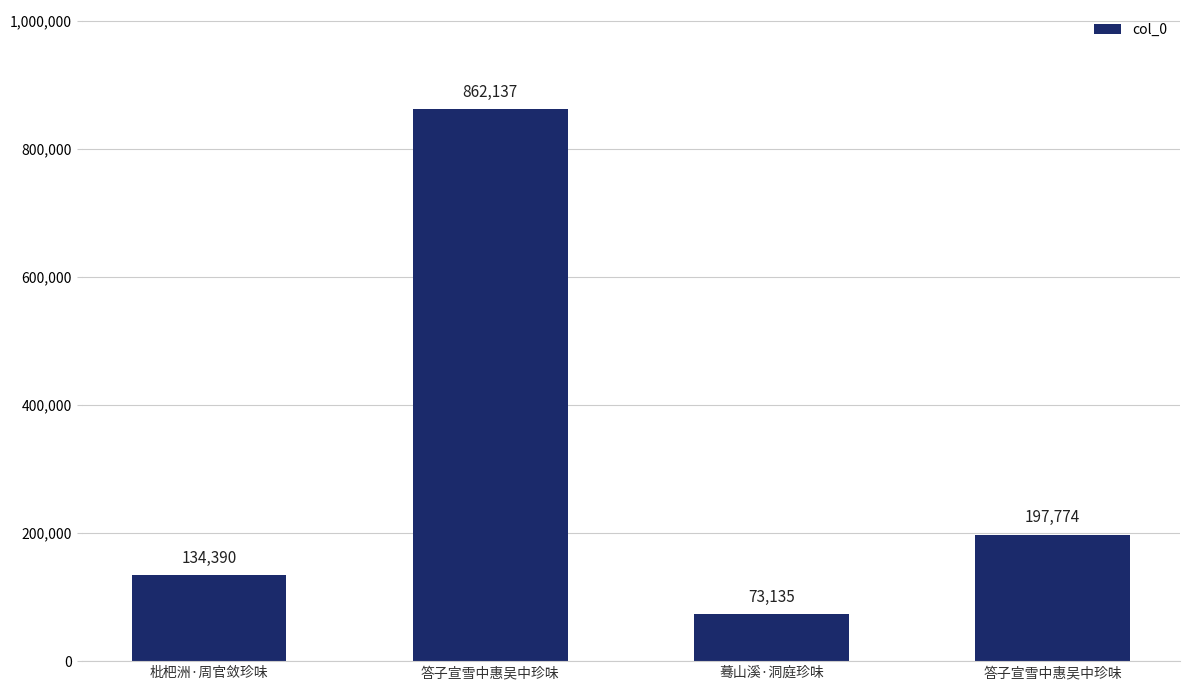

How many bars are there in total?

4